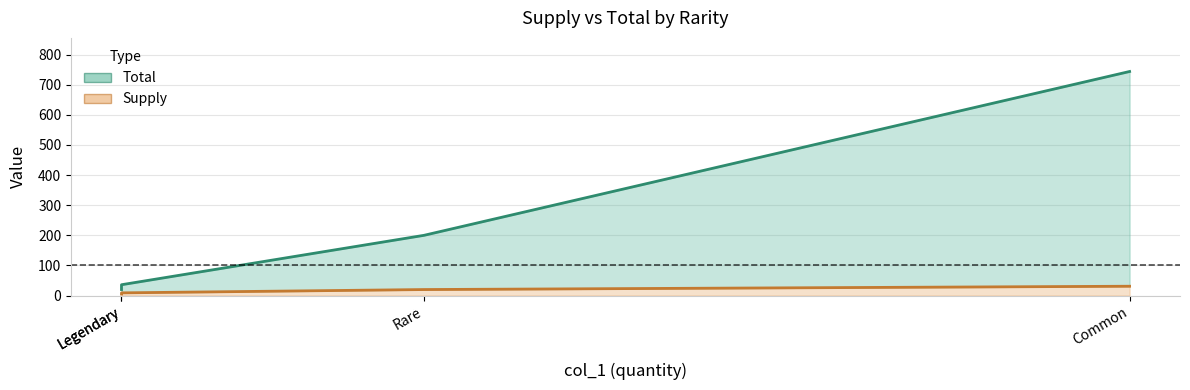

True or false: Supply and Total cross at least once.

False